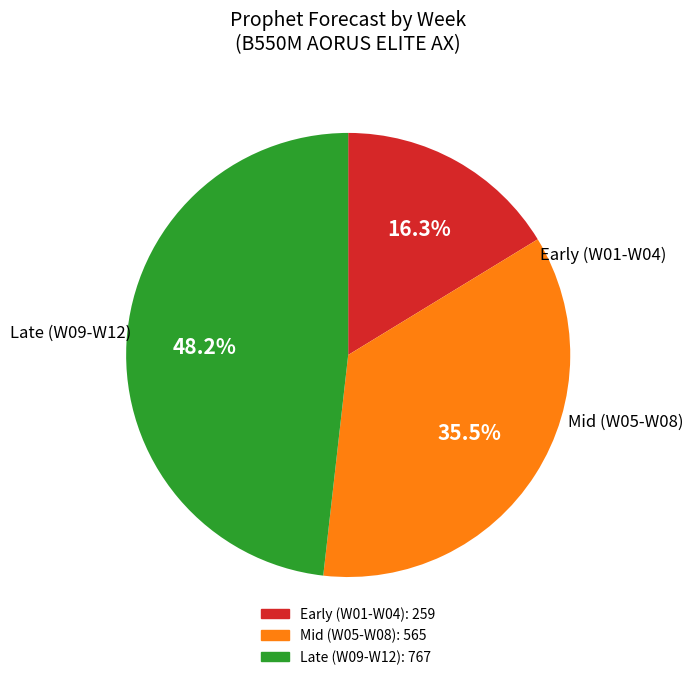

Does any single category account for the majority?

No